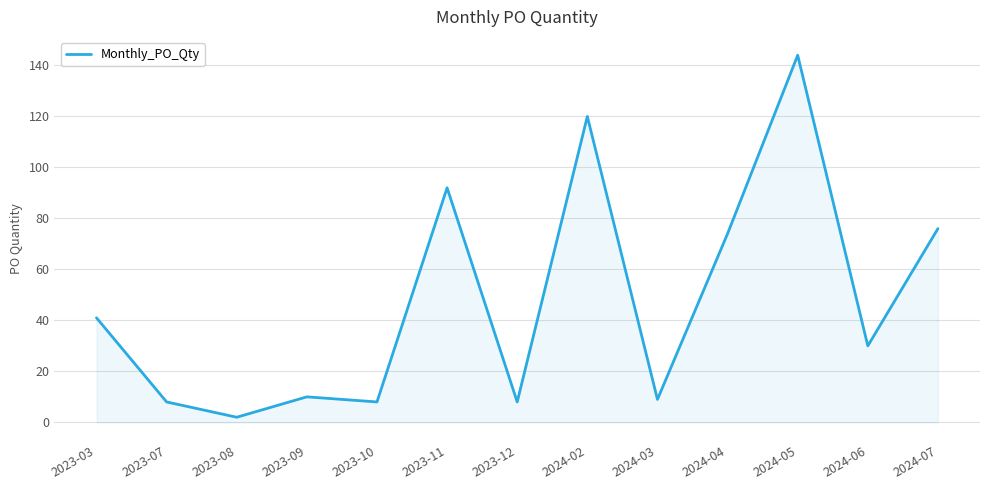

The value at 2024-03 is 9. True or false?

True